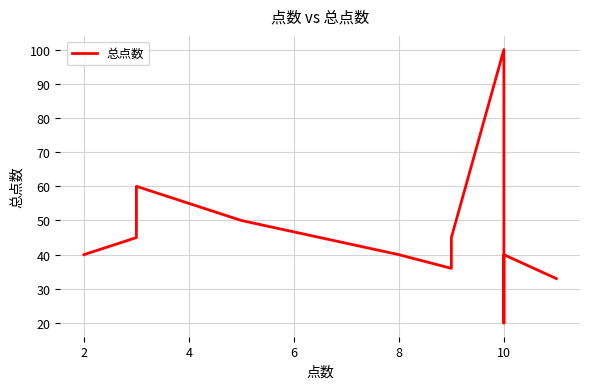

What is the value of the 13th point from the left?

40